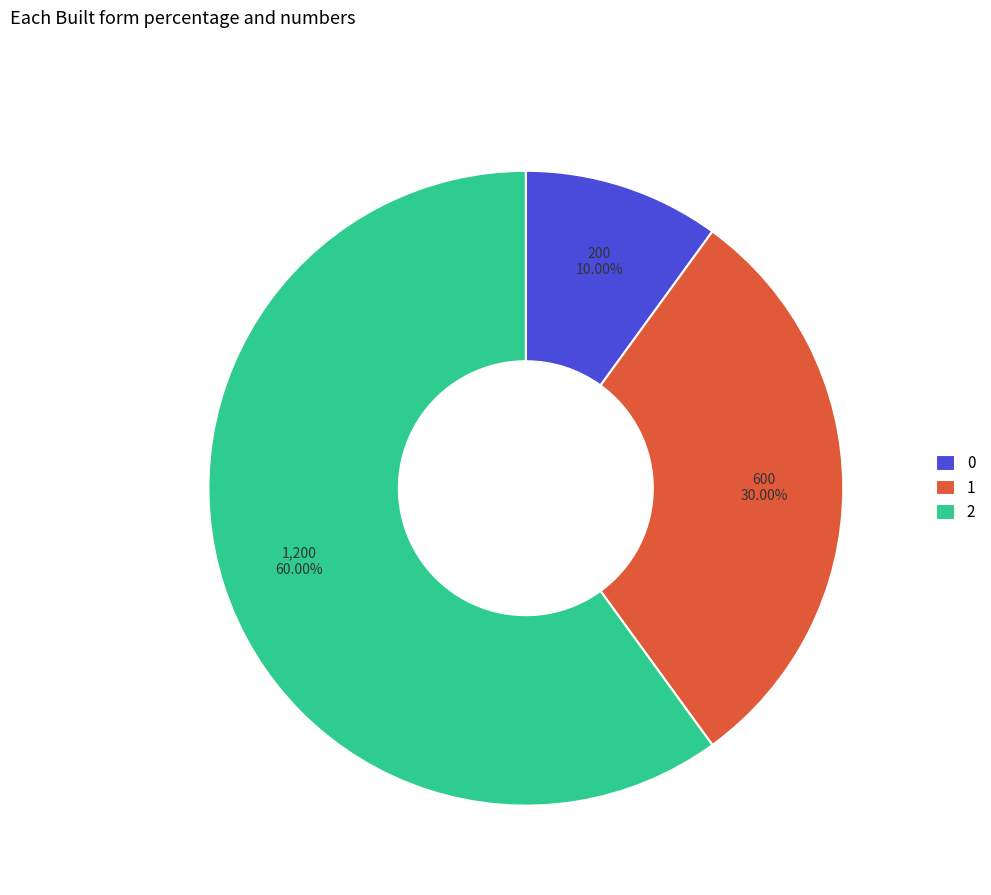

Does 2 account for over 50% of the chart?

Yes